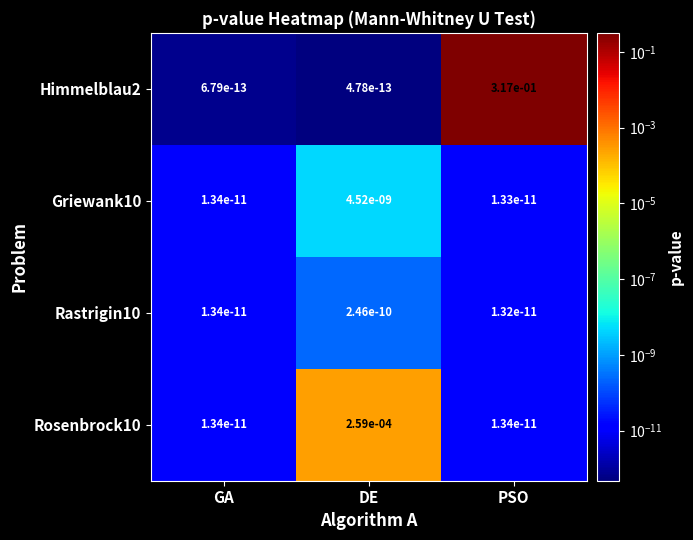

True or false: Griewank10 has a value of 0.0 at PSO.

True